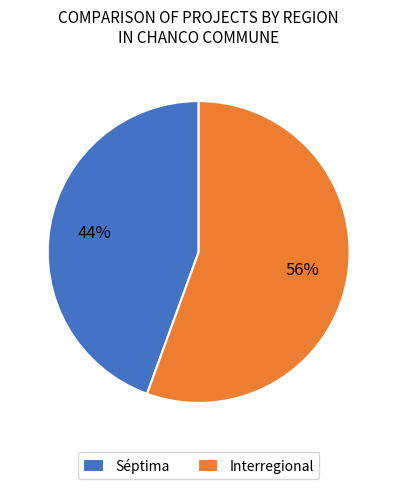

Which slice is the largest?

Interregional